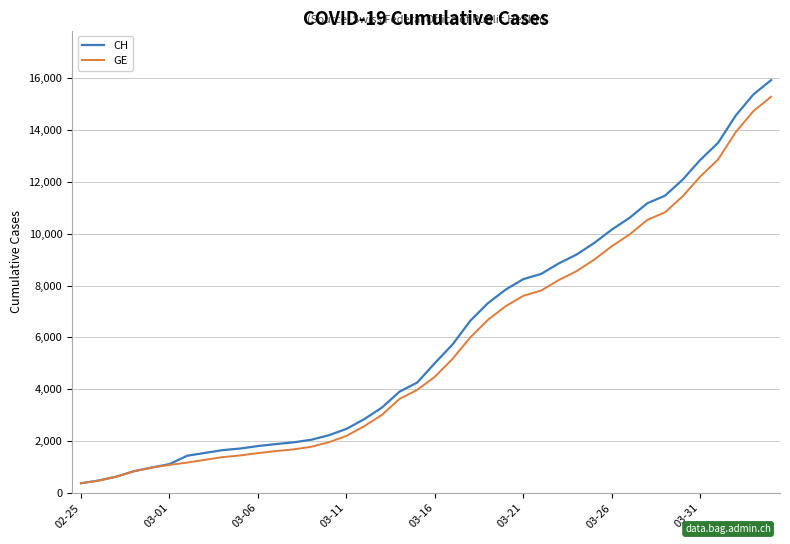

Which series has the largest range (max minus min)?

CH